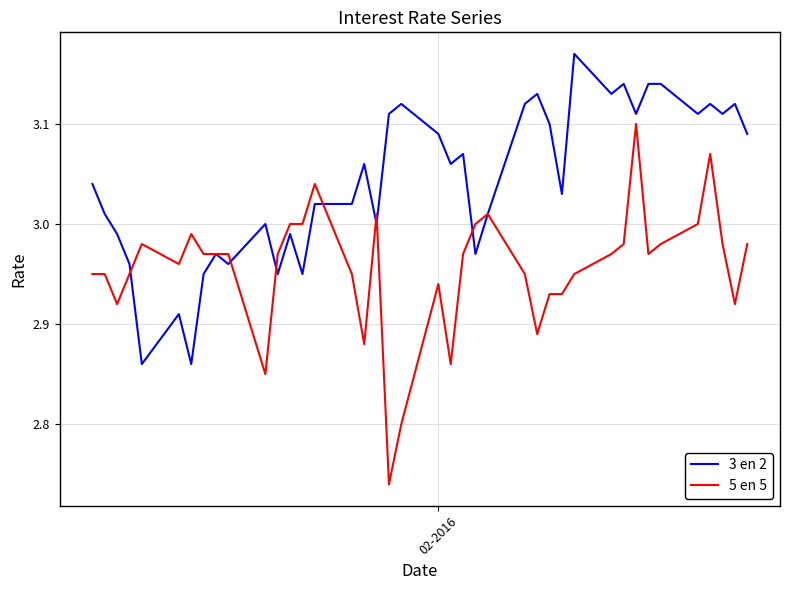

Which series has the largest total across all categories?

3 en 2